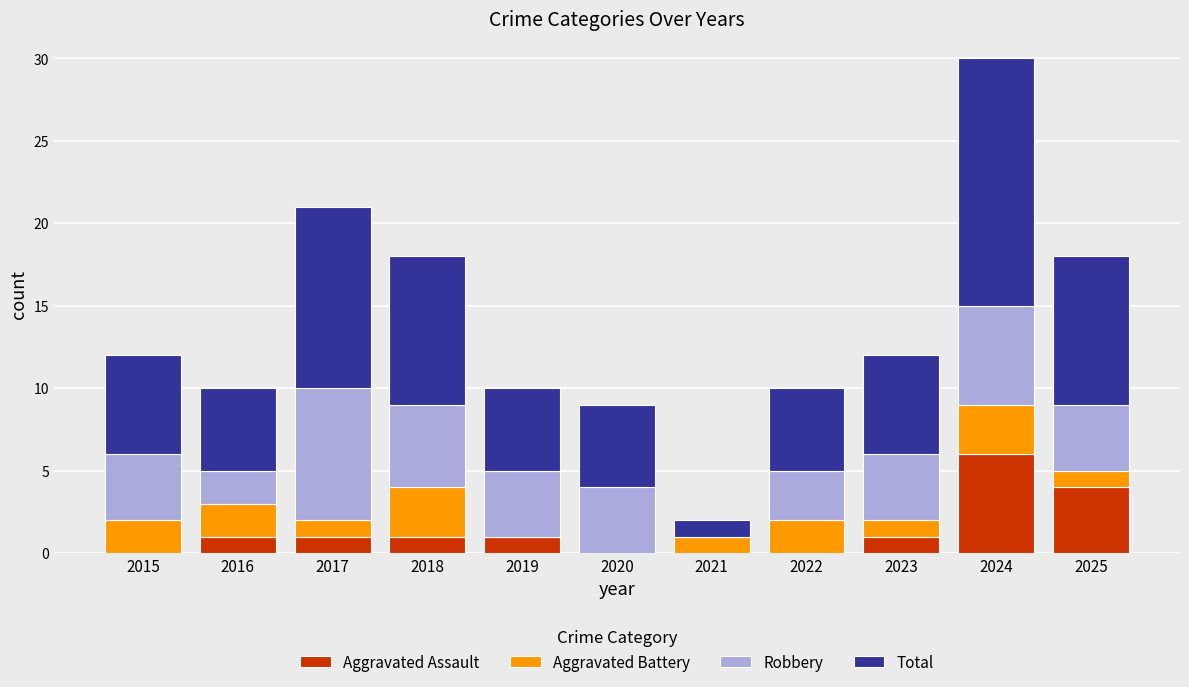

What is the maximum value for Aggravated Assault?

6